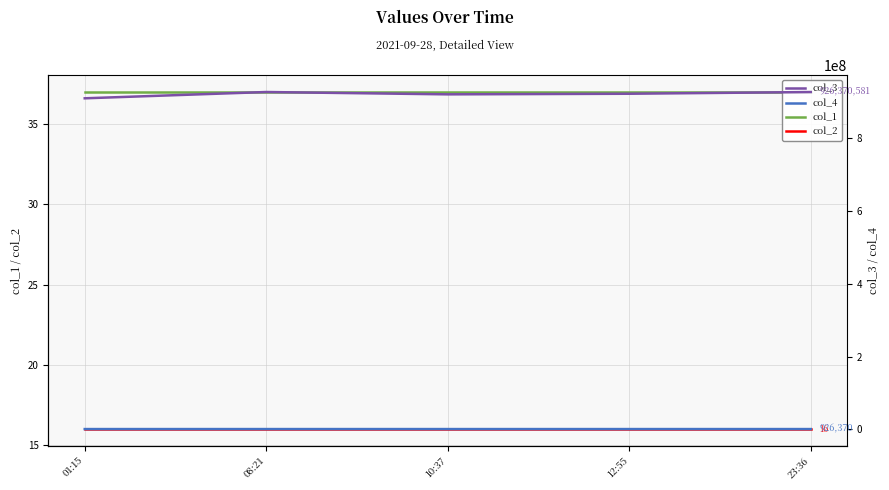

Rank the categories by col_3 value from lowest to highest.

01:15, 10:37, 12:55, 23:36, 08:21